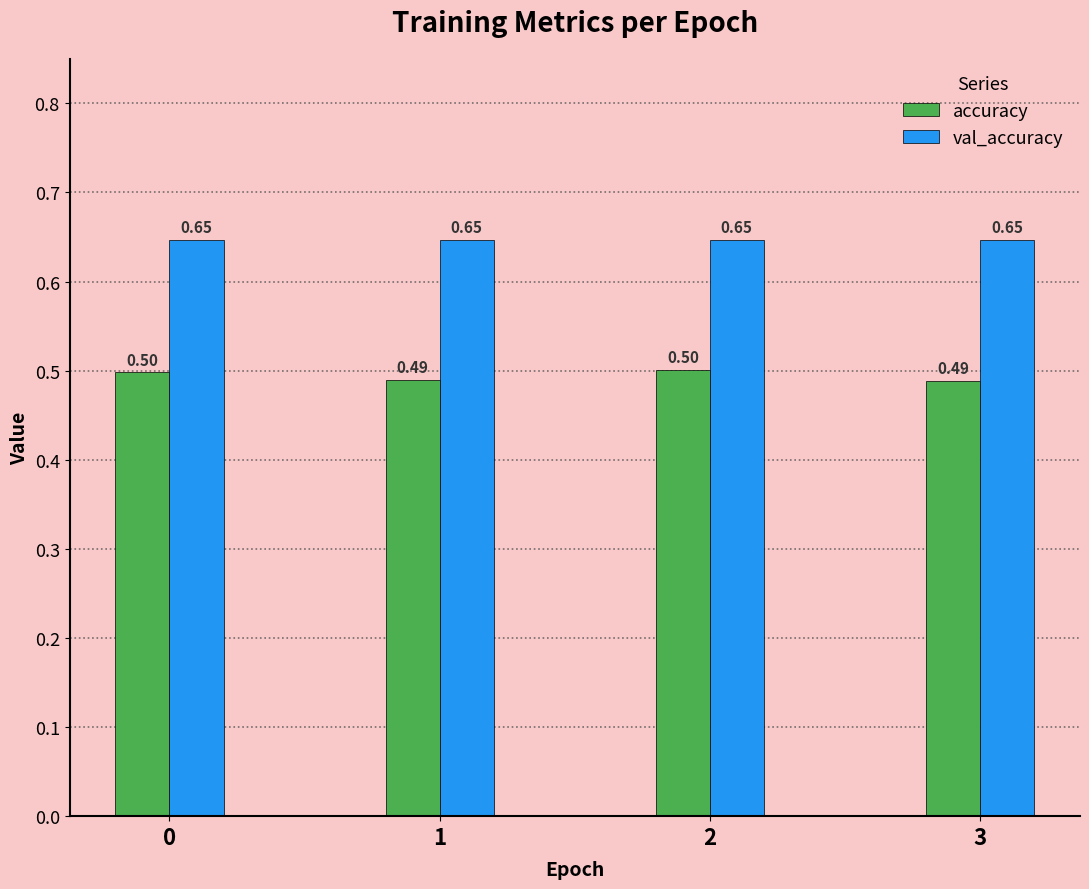

How many distinct data groups are displayed?

2